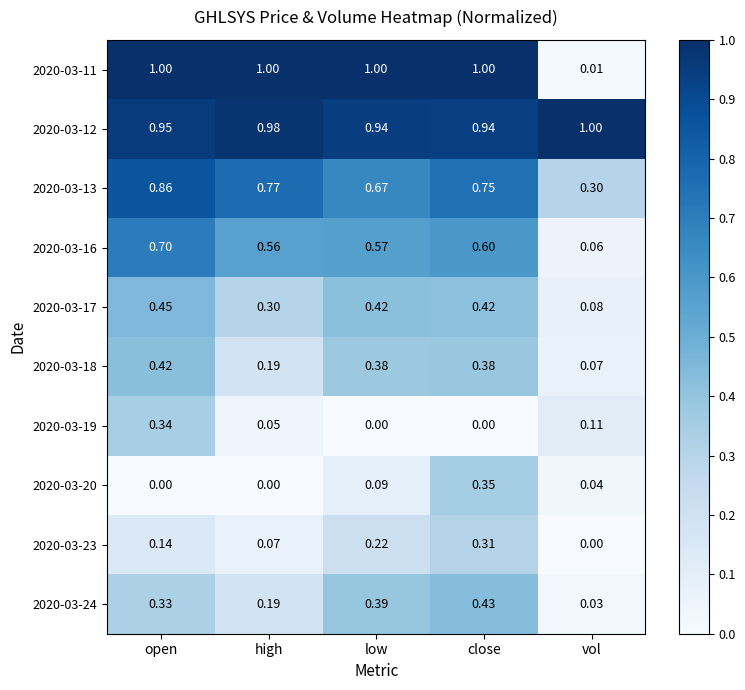

Count the number of data series in this chart.

10